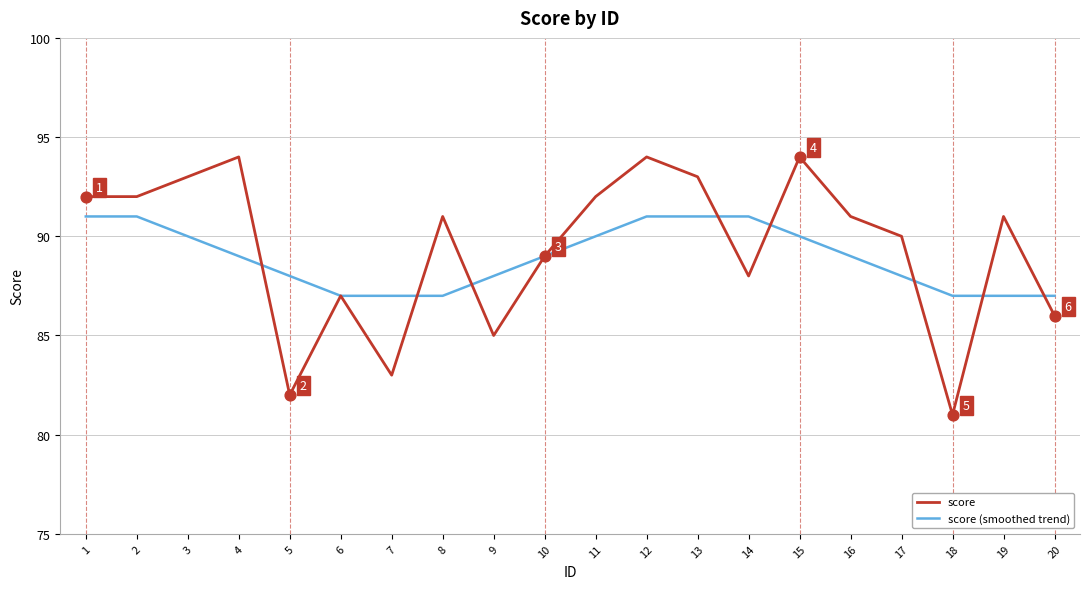

What is the total value across all series at 4?

183